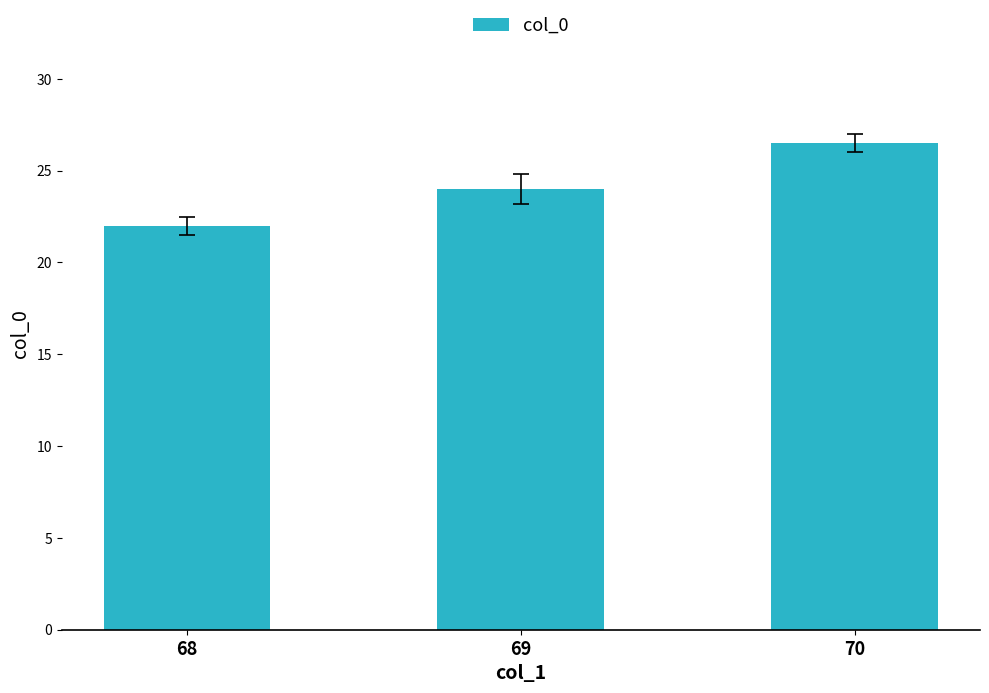

Reading left to right, list all the values displayed in this chart.

68=22.0	69=24.0	70=26.5